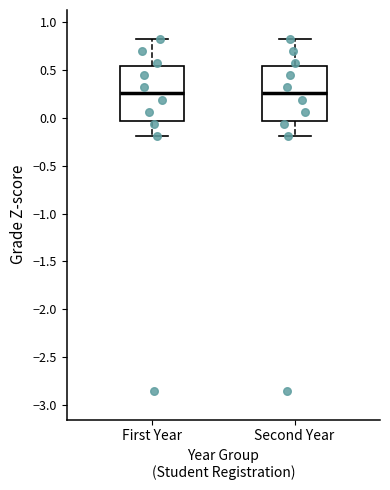

Reading left to right, read every box against the y-axis: the position of its median line, the range the box covers, and the ends of its whiskers. The values are not printed on the chart, so give them approximately, as read against the axis.

First Year: median 0.25, box -0.05 to 0.55, whiskers -0.20 to 0.80
Second Year: median 0.25, box -0.05 to 0.55, whiskers -0.20 to 0.80